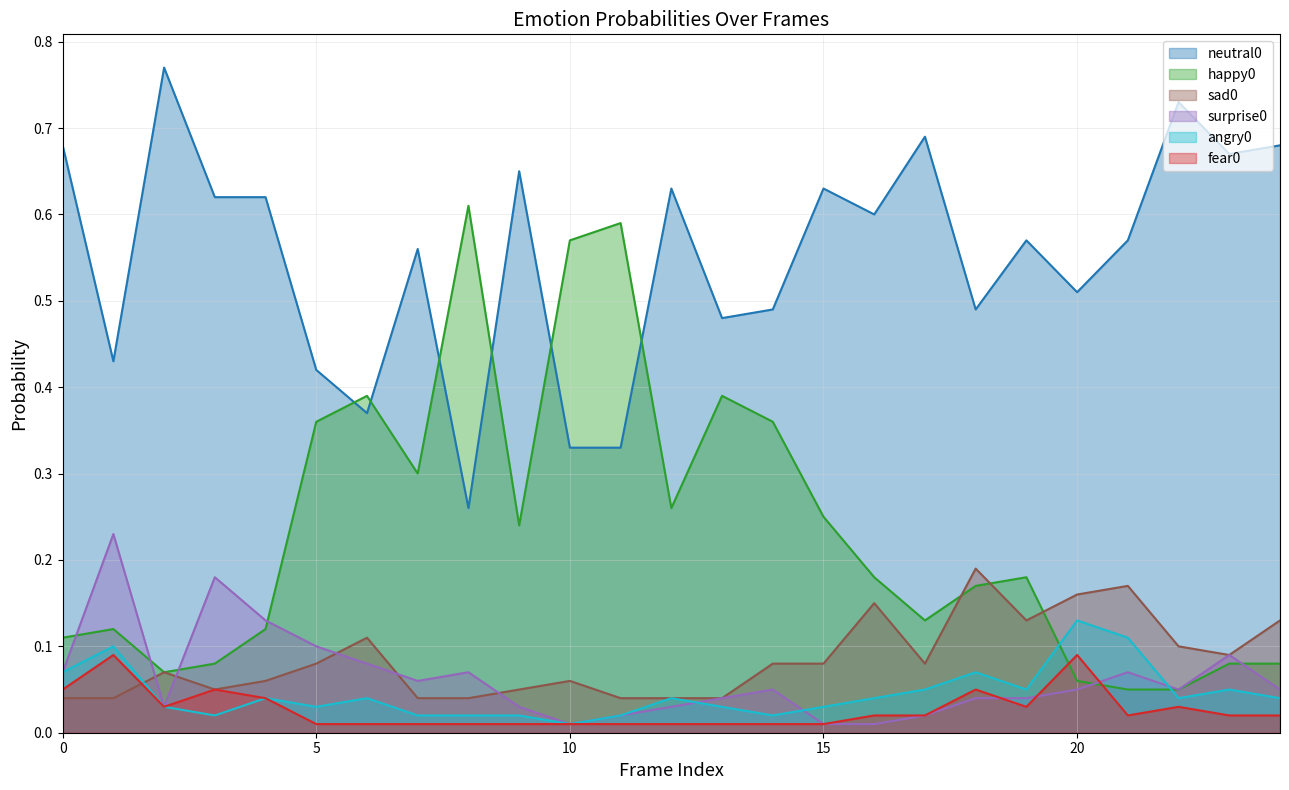

What is the difference between the second highest and second lowest values in the sad0 series?

0.1